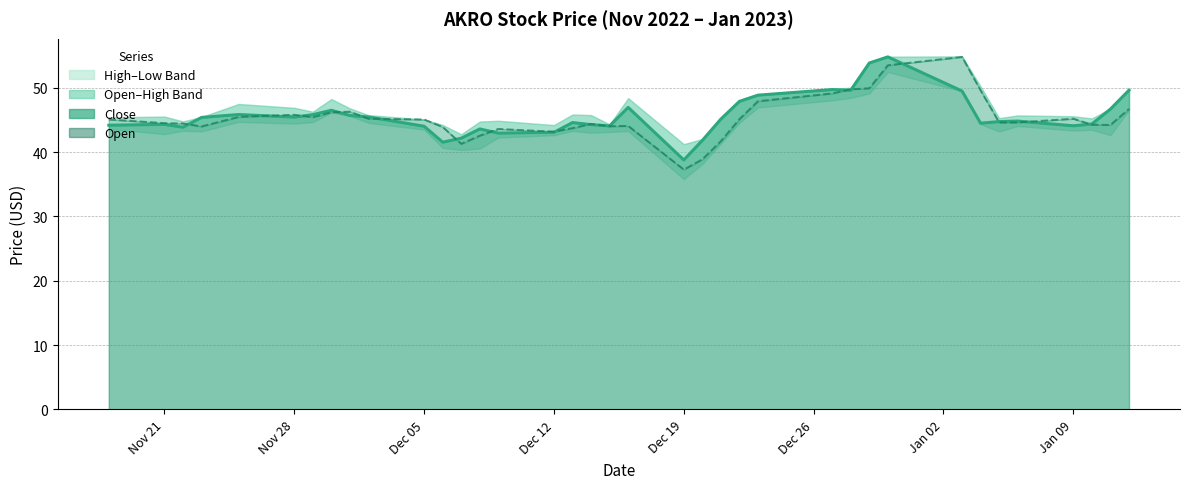

Is the value of Close at 2023-01-10 greater than the value of Open at 2022-12-20?

Yes